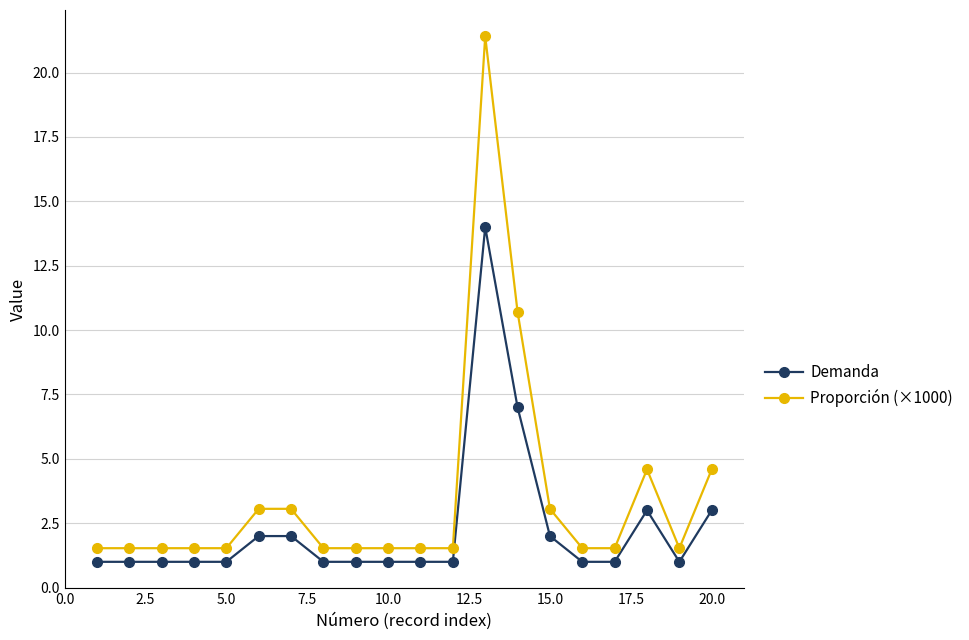

What is the value of the Demanda point at the 18th from the left?

3.0